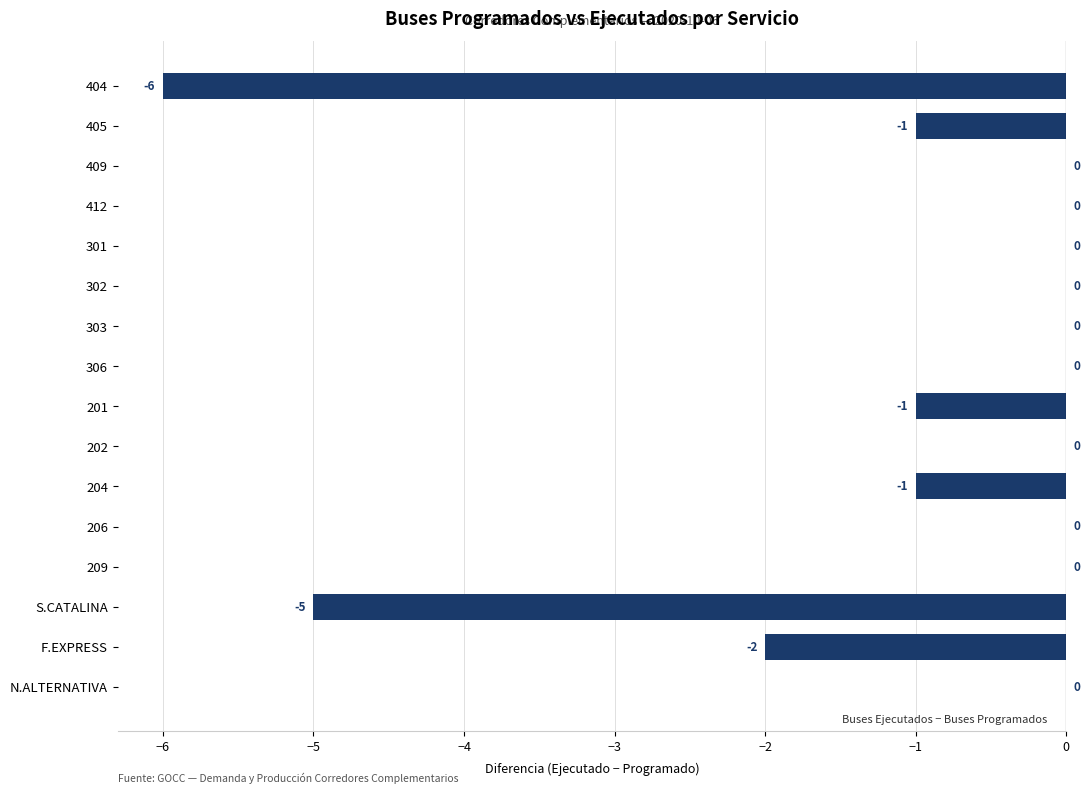

Is it true that the value at 306 is 0?

True